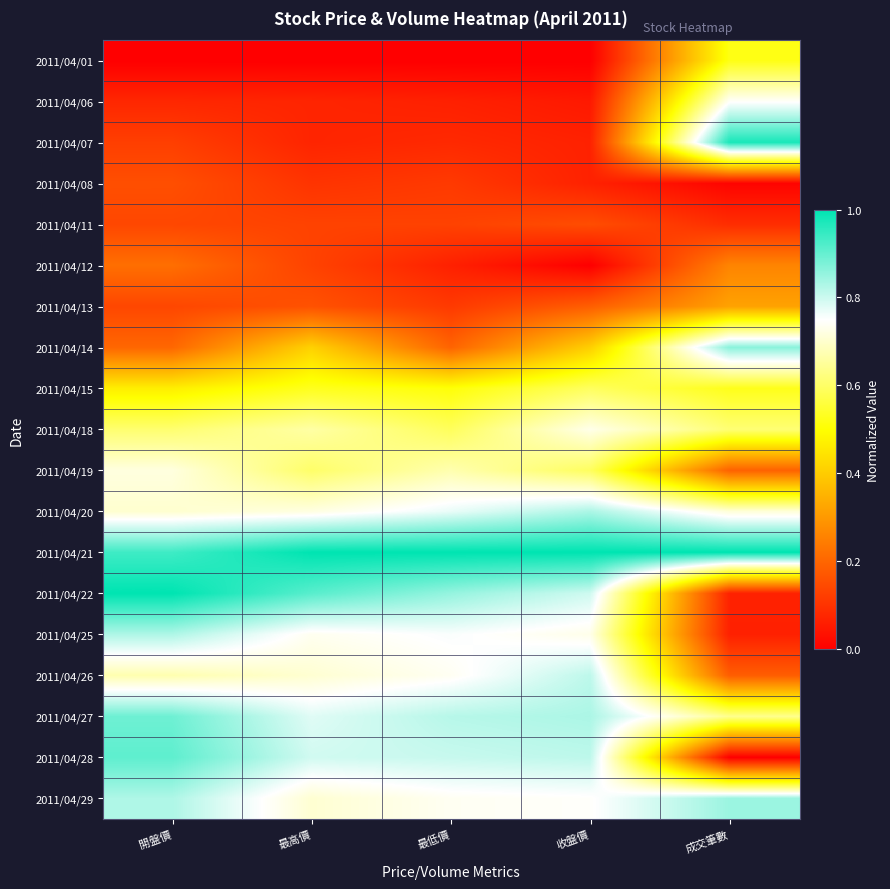

Count the number of categories in the chart.

5